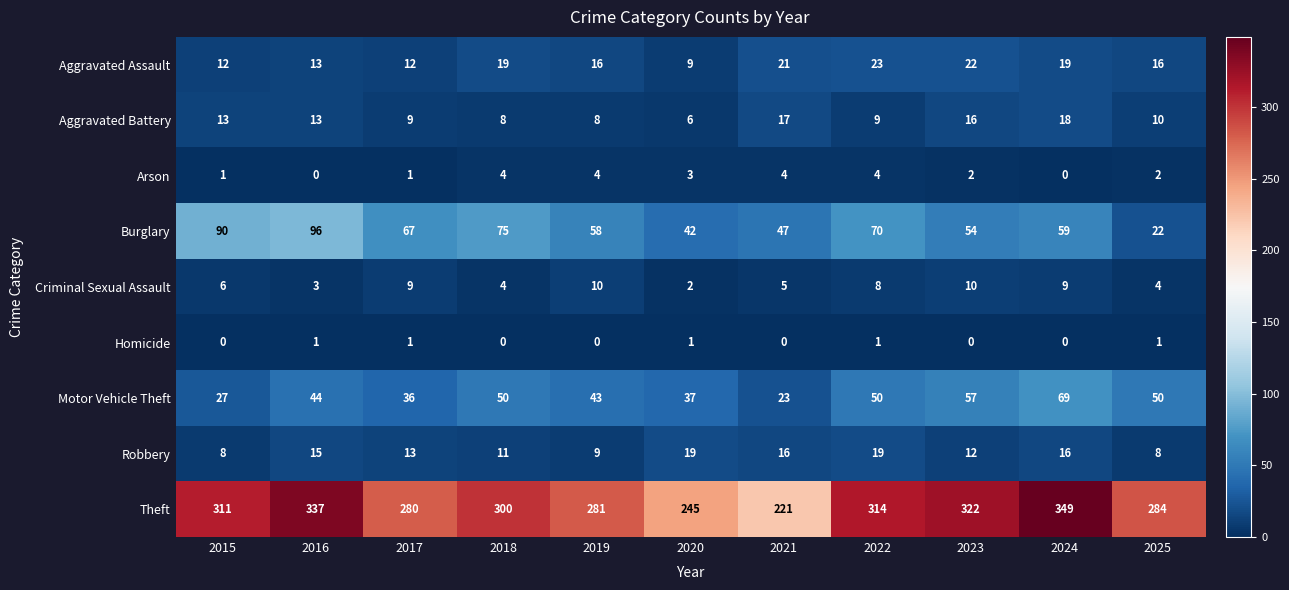

How many distinct data groups are displayed?

9